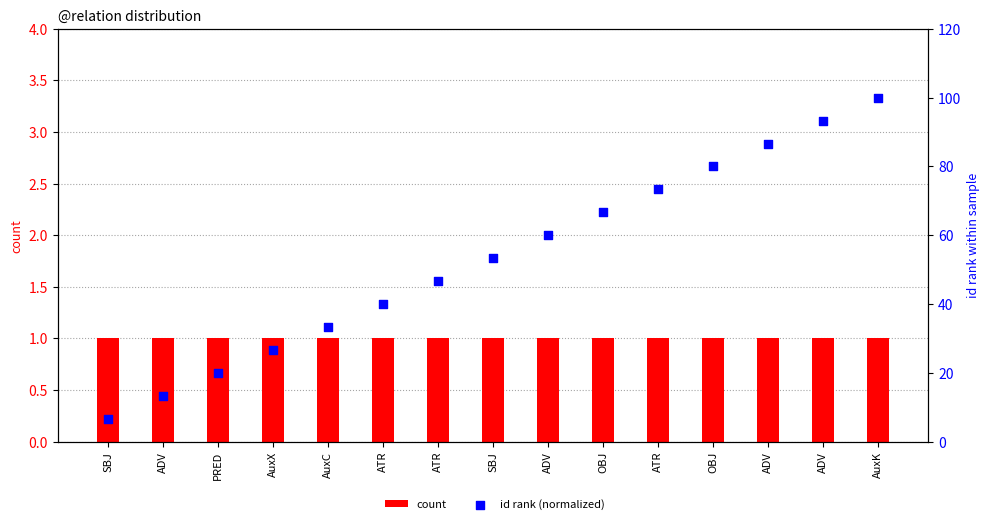

What are all the series names shown in the legend?

count, id rank (normalized)